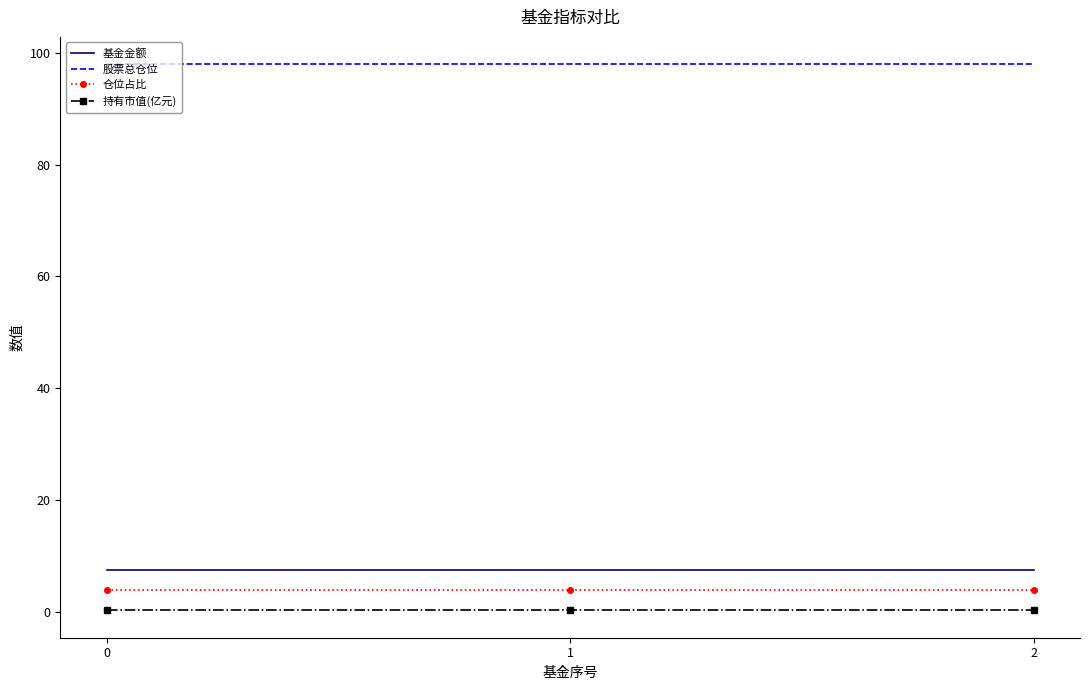

True or false: 基金金额 has a value of 2.7 at 0.

False